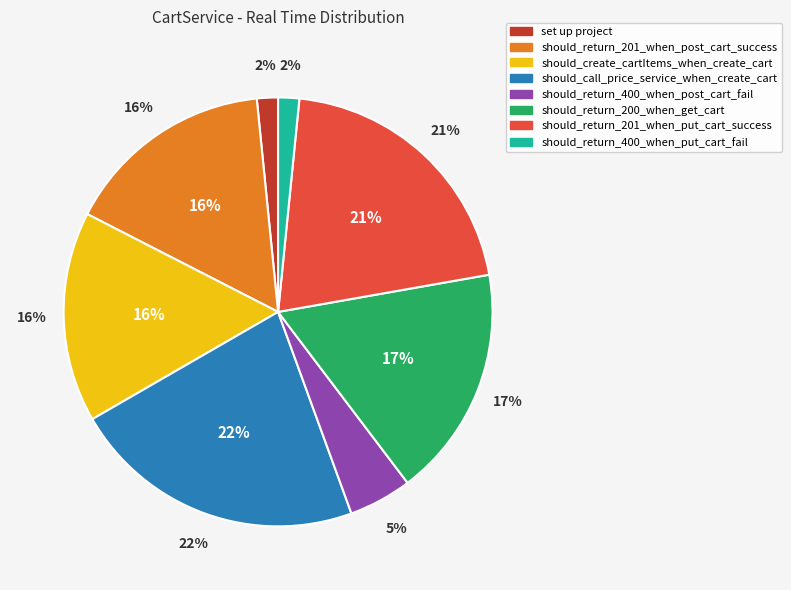

What percentage do should_return_200_when_get_cart and should_create_cartItems_when_create_cart together represent?

33.3%